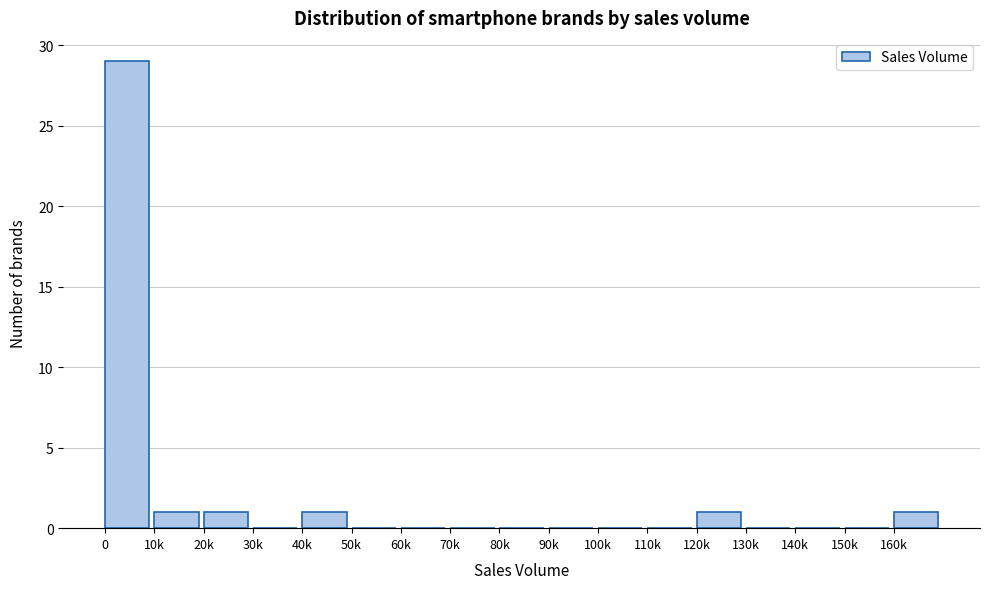

Reading right to left, what are all the values shown in this chart?

160k=1	150k=0	140k=0	130k=0	120k=1	110k=0	100k=0	90k=0	80k=0	70k=0	60k=0	50k=0	40k=1	30k=0	20k=1	10k=1	0=29